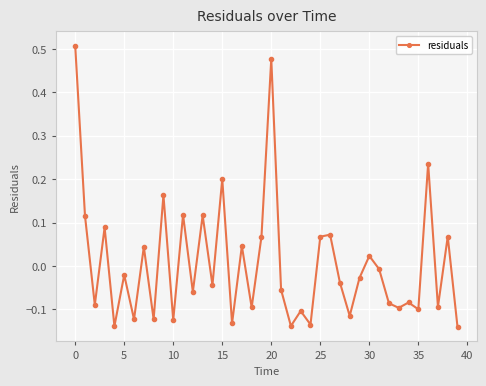

What is the difference between the maximum and second lowest values?

0.6